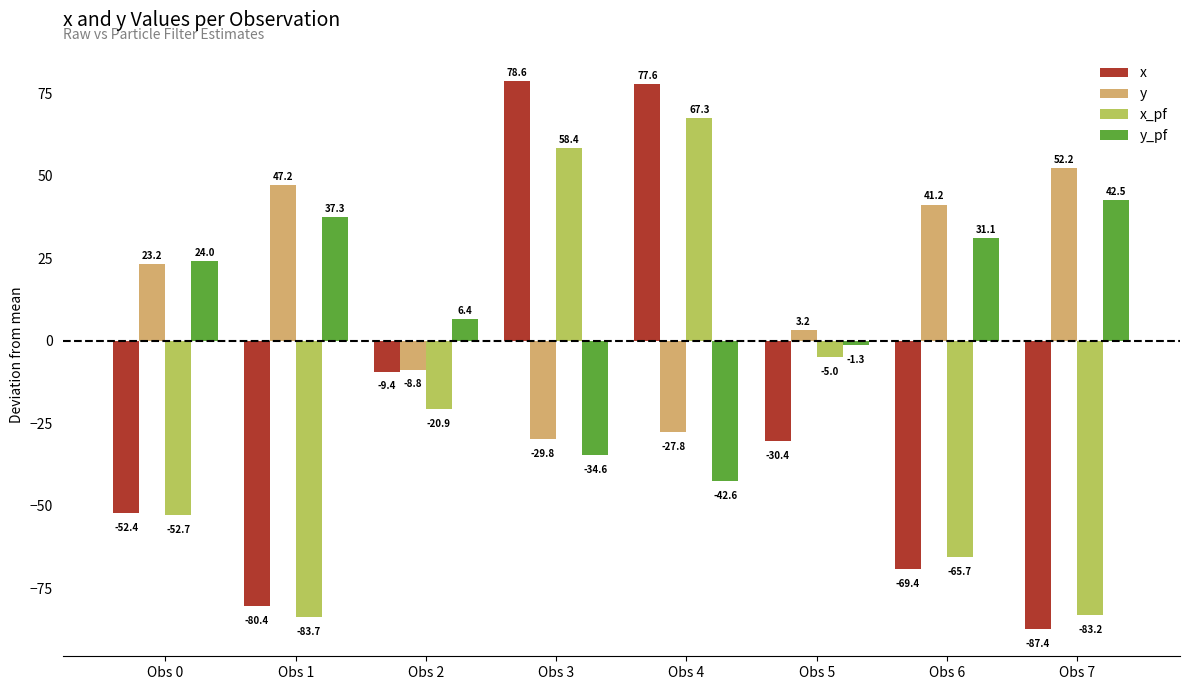

How many values in the y series exceed 23?

4